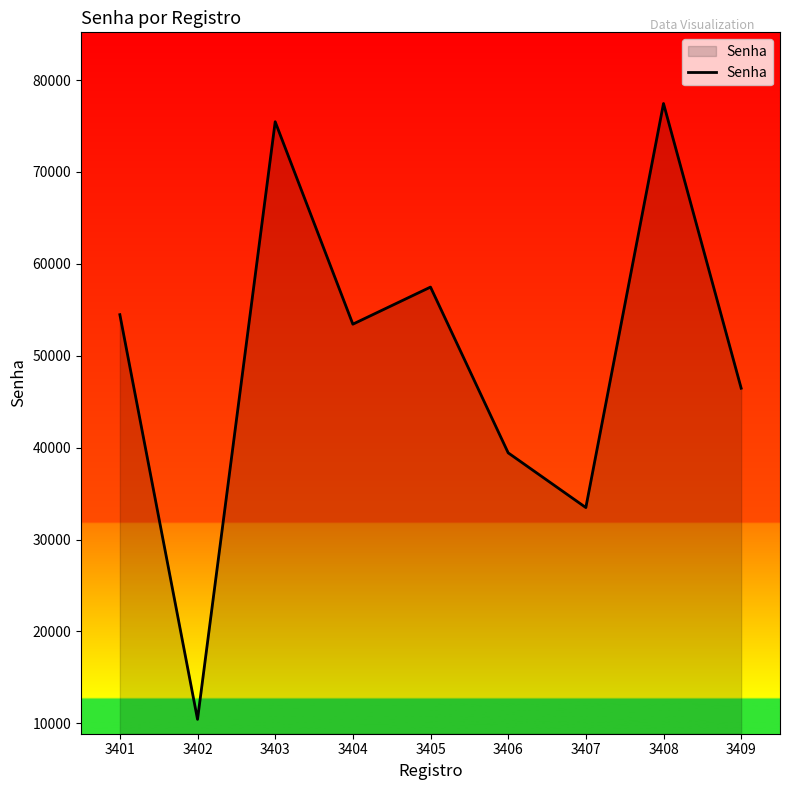

Reading left to right, transcribe all the data shown in this chart.

3401=54469	3402=10432	3403=75465	3404=53437	3405=57473	3406=39433	3407=33479	3408=77450	3409=46467